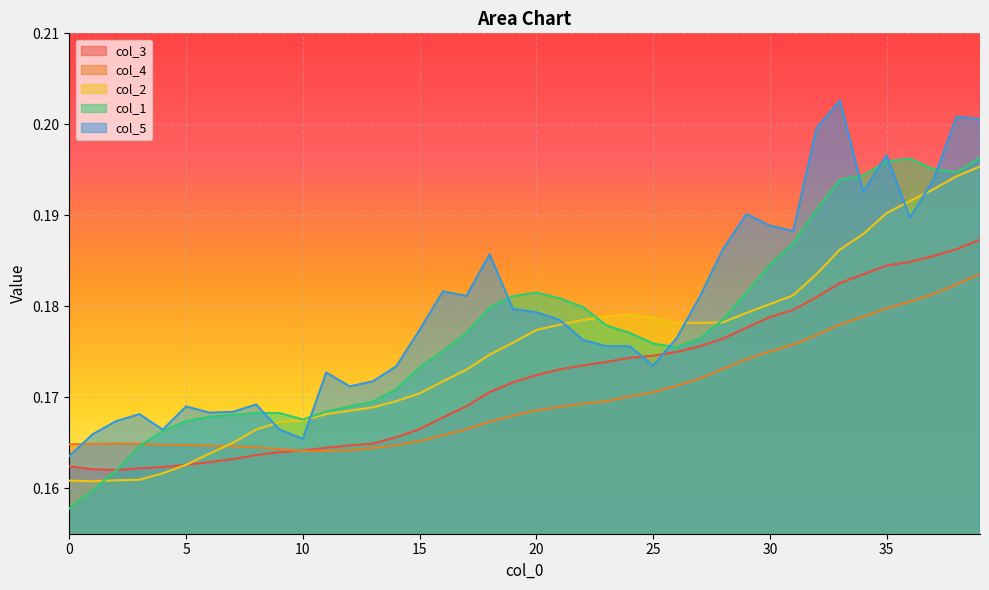

What is the value of the col_3 point at the 17th from the left?

0.2